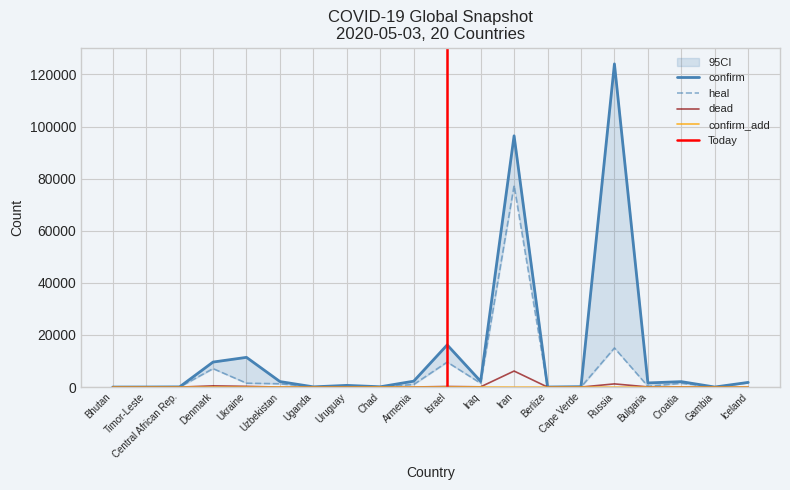

What is the highest value of the heal series?

77350